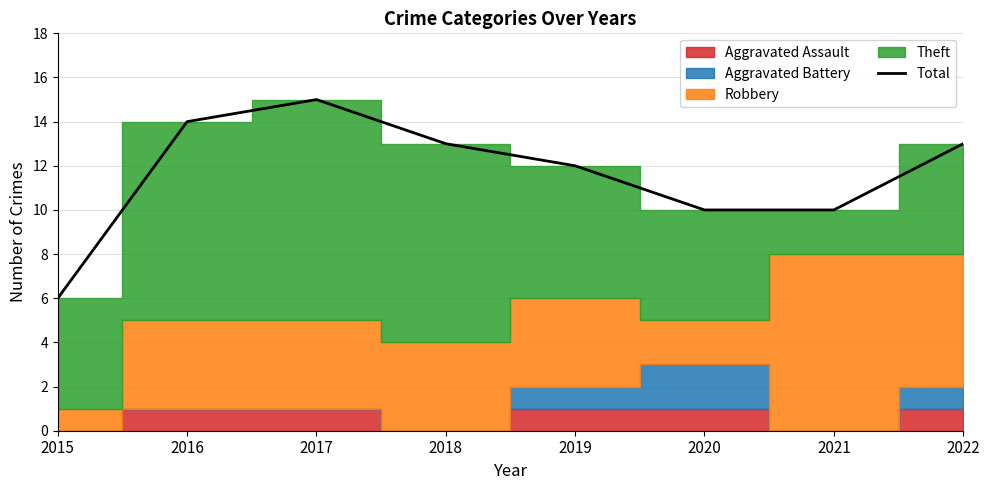

List the labels in order of value, smallest first.

2015, 2020, 2021, 2019, 2018, 2022, 2016, 2017